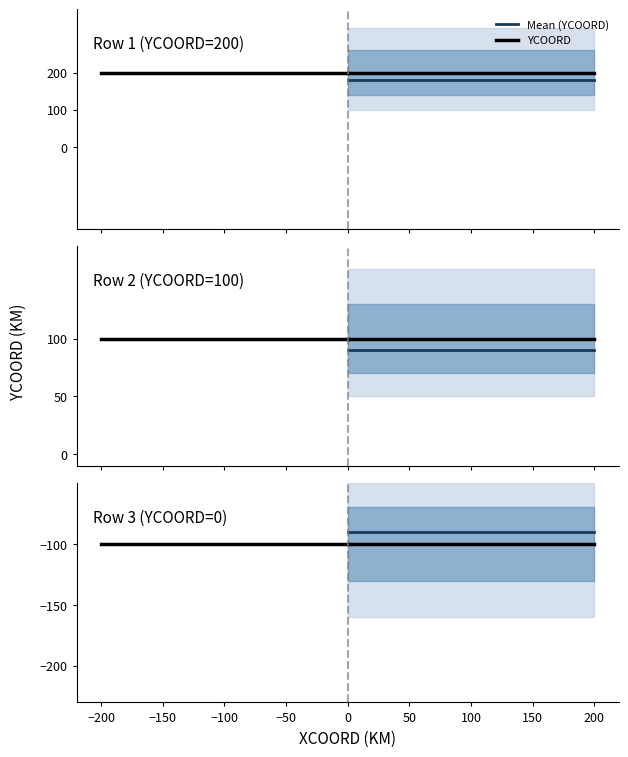

Does the chart have visible grid lines?

No